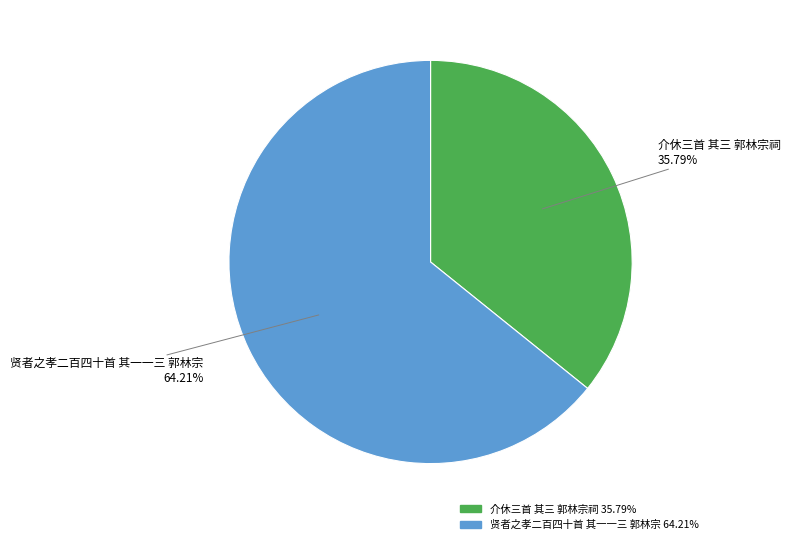

What is the ratio of the value at 贤者之孝二百四十首 其一一三 郭林宗 to the value at 介休三首 其三 郭林宗祠?

1.8